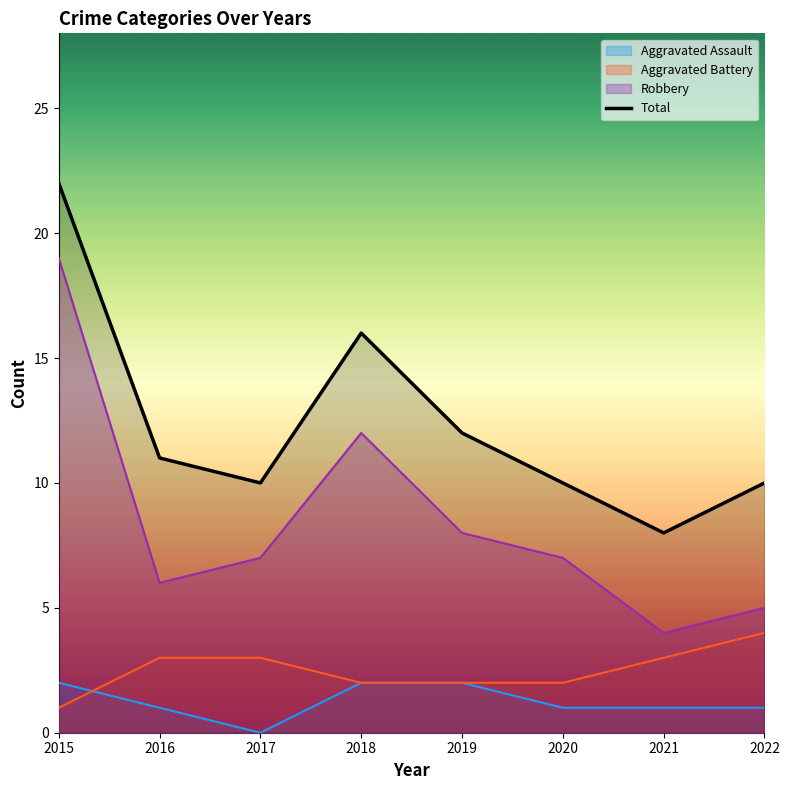

Reading right to left, what are all the values shown in this chart?

2022=10	2021=8	2020=10	2019=12	2018=16	2017=10	2016=11	2015=22